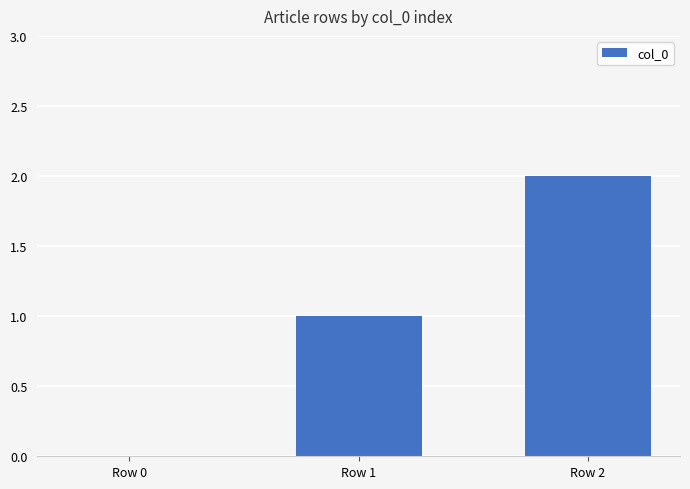

What is the sum of the values at Row 1 and Row 2?

3